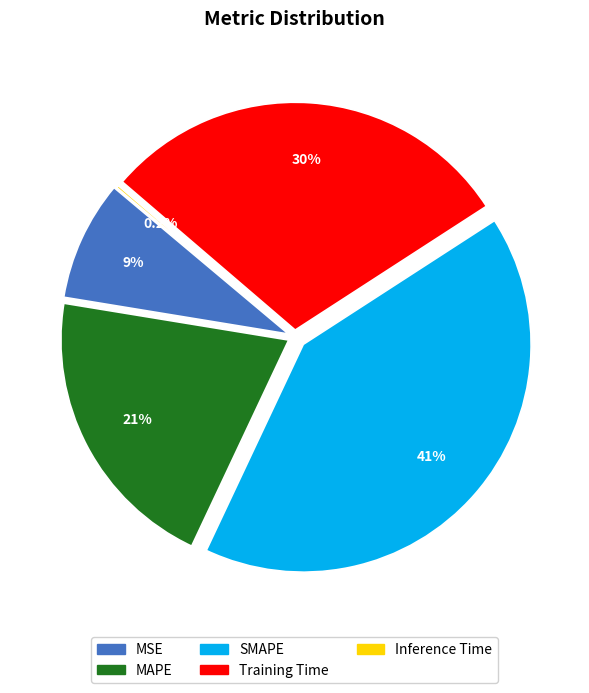

Count the number of slices in the pie.

5